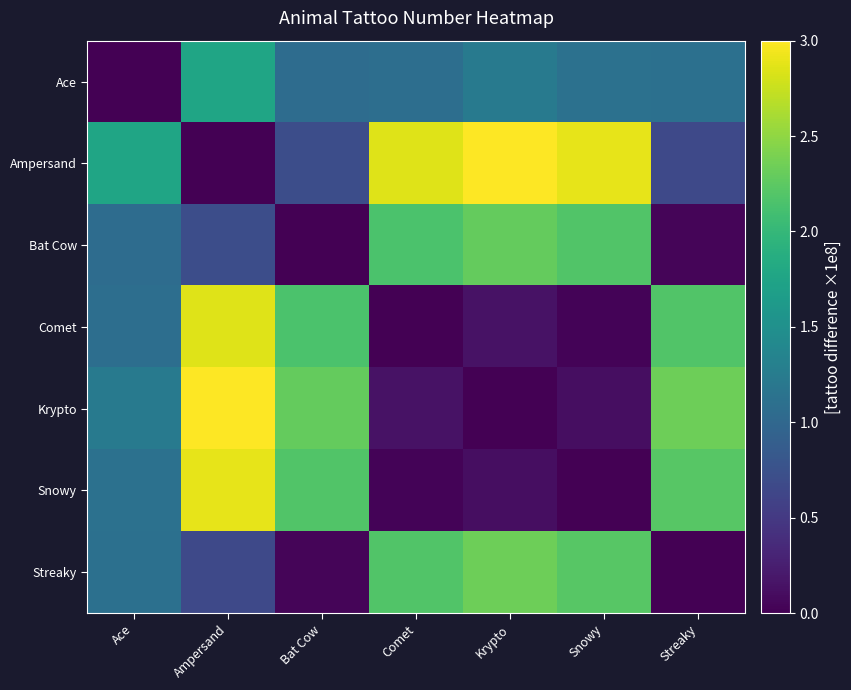

At which category is the sum across all series the highest?

Ampersand